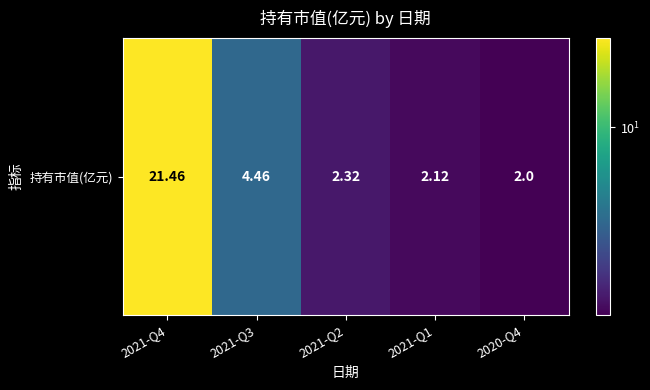

Which category has the highest value across all series?

2021-Q4